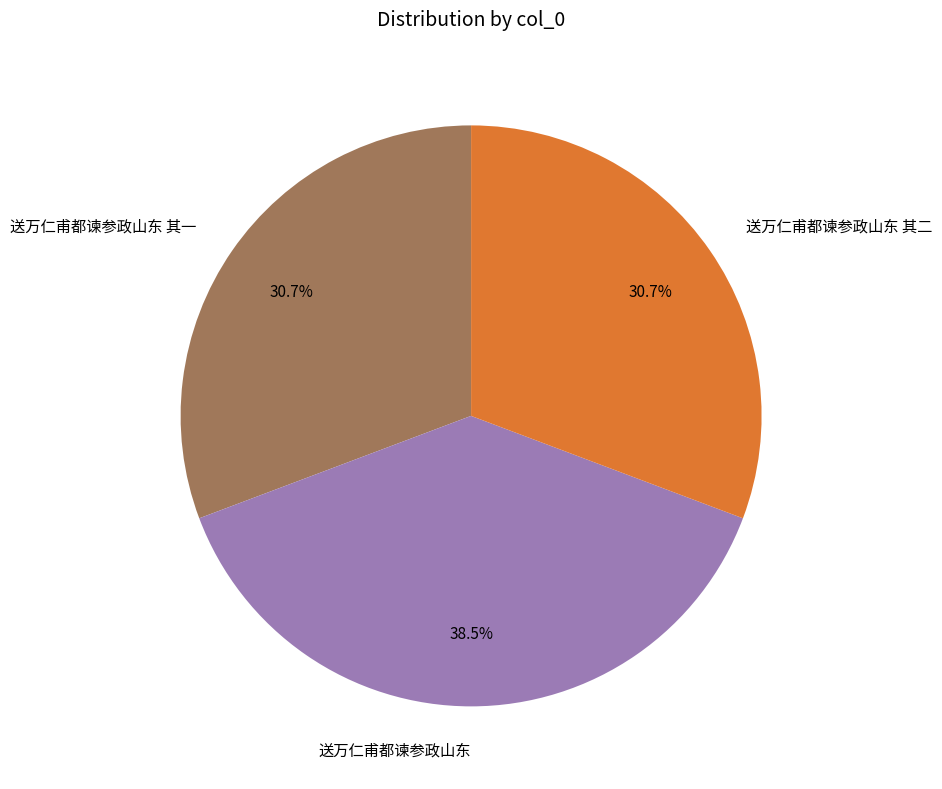

Which category has the biggest portion of the pie?

送万仁甫都谏参政山东